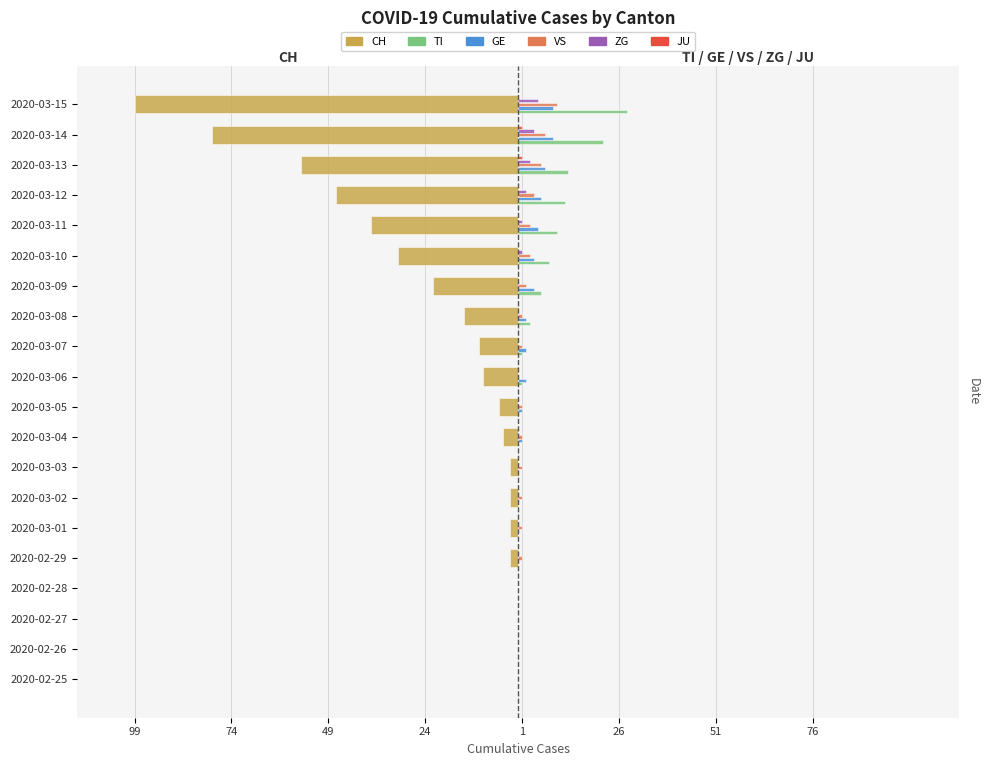

Reading left to right, extract all data points from this chart.

CH: 0	0	0	0	-2	-2	-2	-2	-4	-5	-9	-10	-14	-22	-31	-38	-47	-56	-79	-99
TI: 0	0	0	0	0	0	0	0	0	0	1	1	3	6	8	10	12	13	22	28
GE: 0	0	0	0	0	0	0	0	1	1	2	2	2	4	4	5	6	7	9	9
VS: 0	0	0	0	1	1	1	1	1	1	0	1	1	2	3	3	4	6	7	10
ZG: 0	0	0	0	0	0	0	0	0	0	0	0	0	0	1	1	2	3	4	5
JU: 0	0	0	0	0	0	0	0	0	0	0	0	0	0	0	0	0	1	1	0